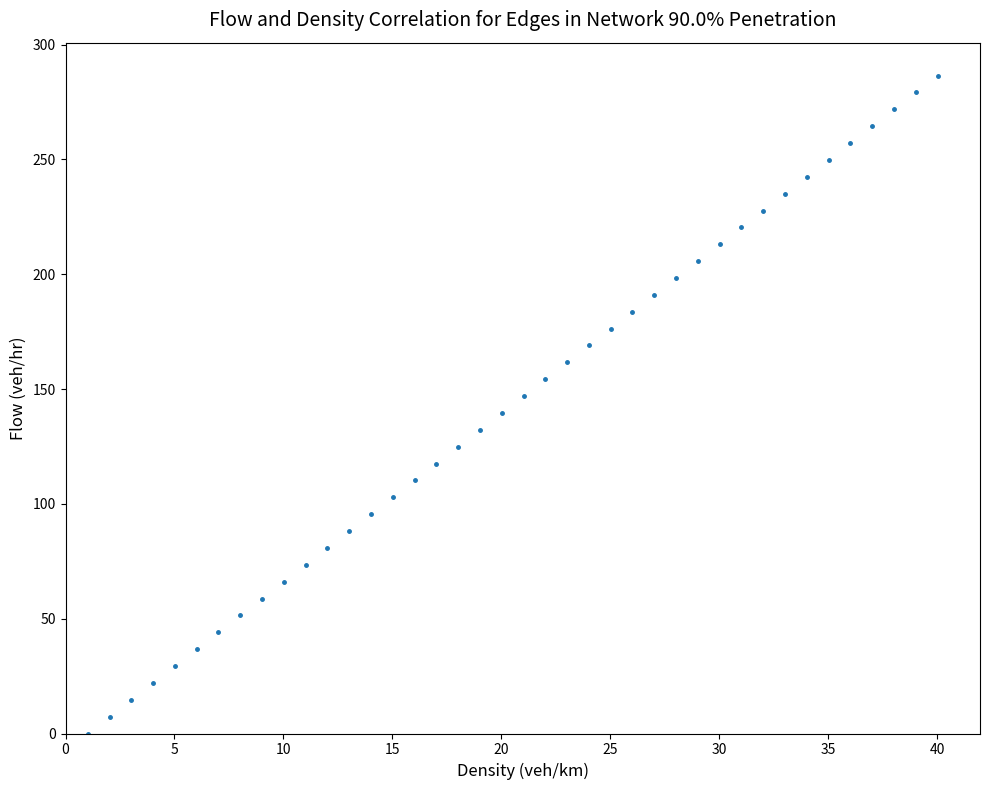

What is the range of X values (max minus min)?

39.0